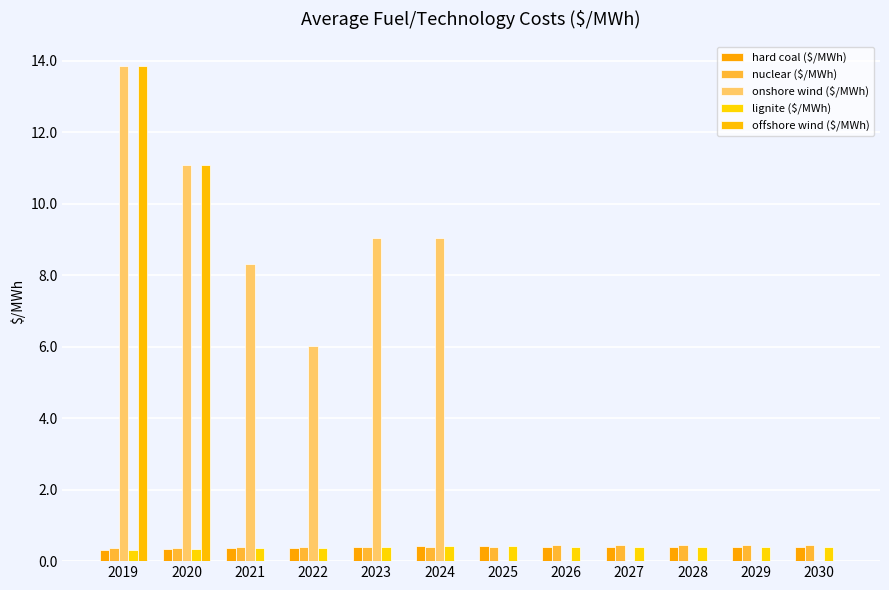

What value does the hard coal ($/MWh) series have at 2022?

0.4